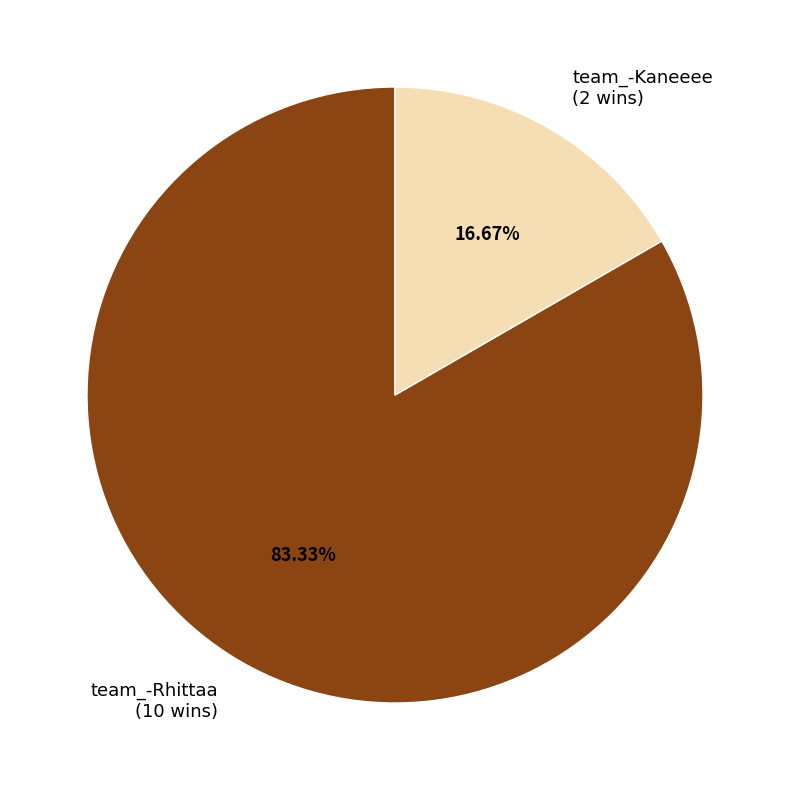

Rank the categories by value from lowest to highest.

team_-Kaneeee, team_-Rhittaa